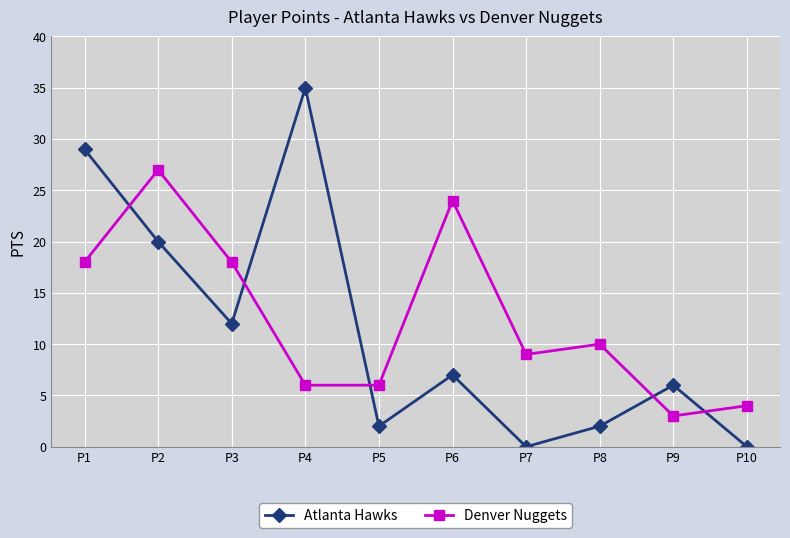

Which series has the largest total across all categories?

Denver Nuggets